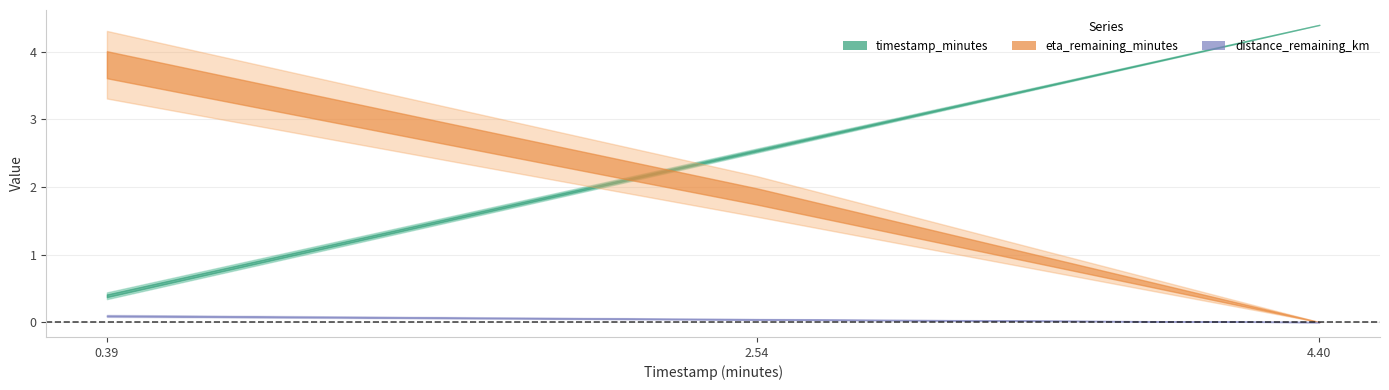

How many lines are shown in the chart?

3